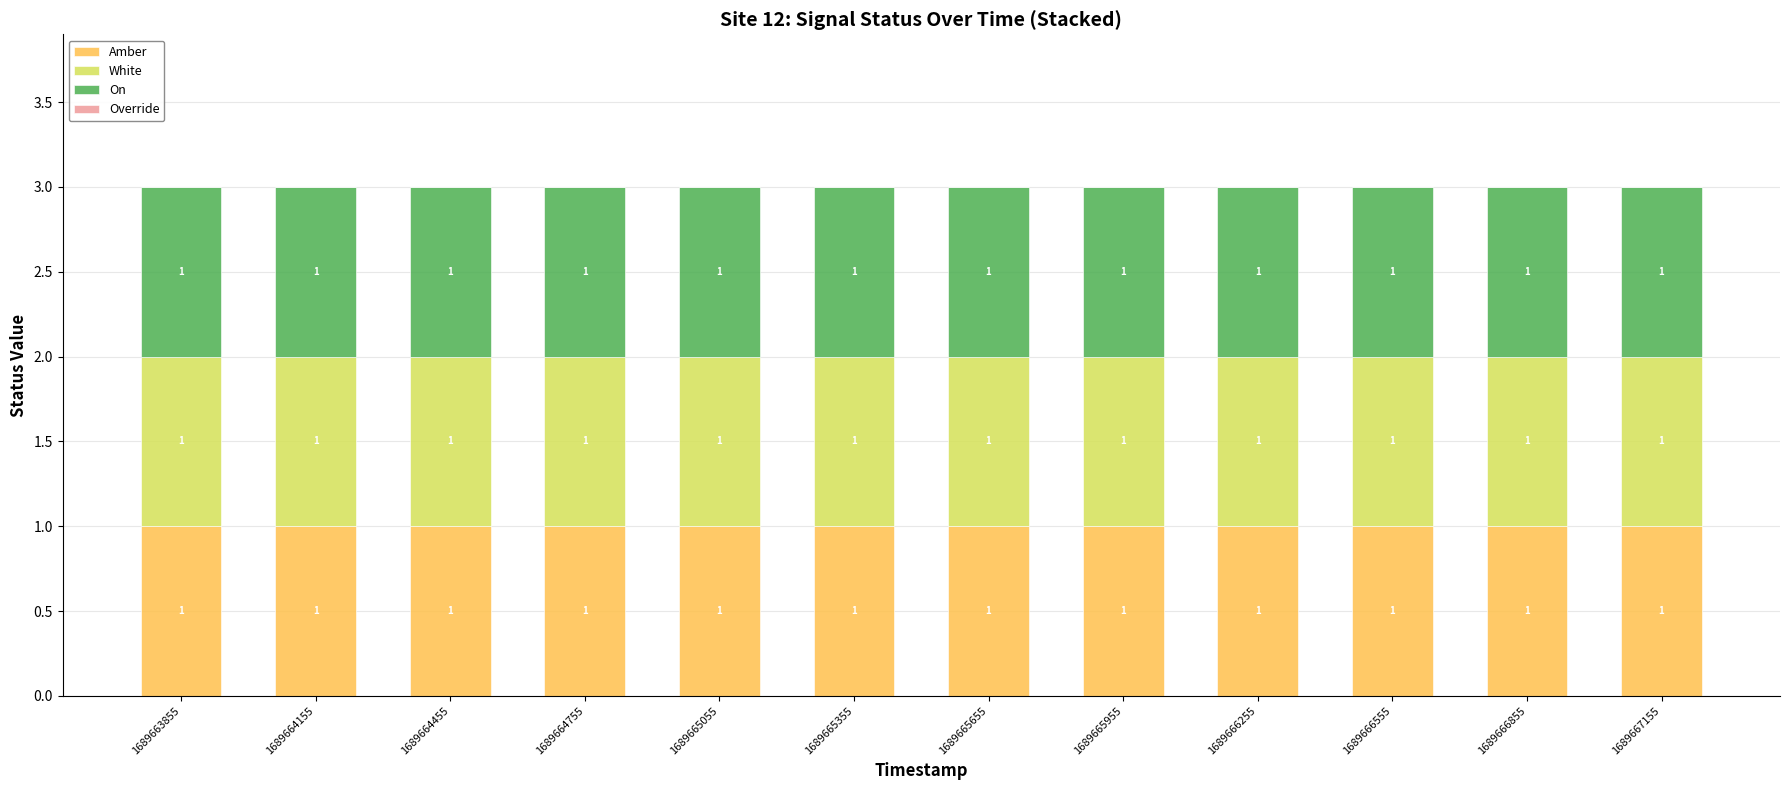

Rank the categories by On value from lowest to highest.

1689663855, 1689664155, 1689664455, 1689664755, 1689665055, 1689665355, 1689665655, 1689665955, 1689666255, 1689666555, 1689666855, 1689667155